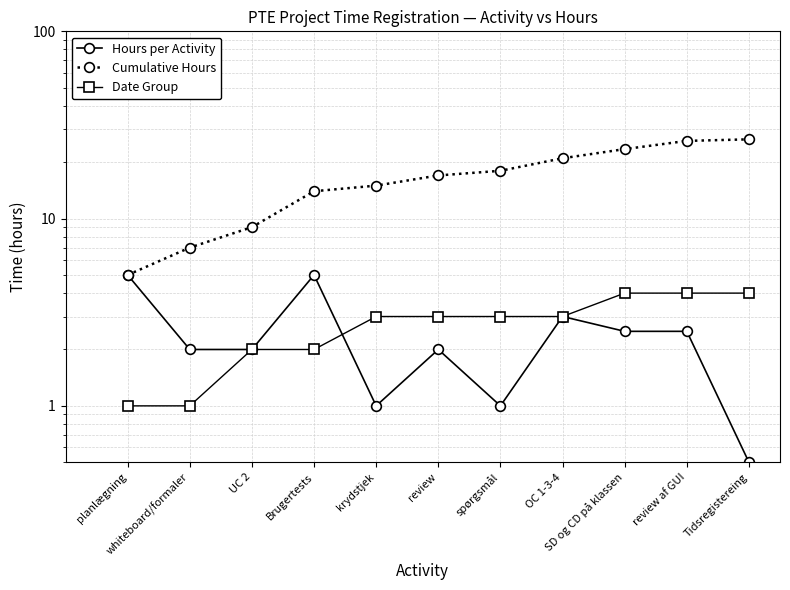

Does the chart display data point markers on the line(s)?

Yes